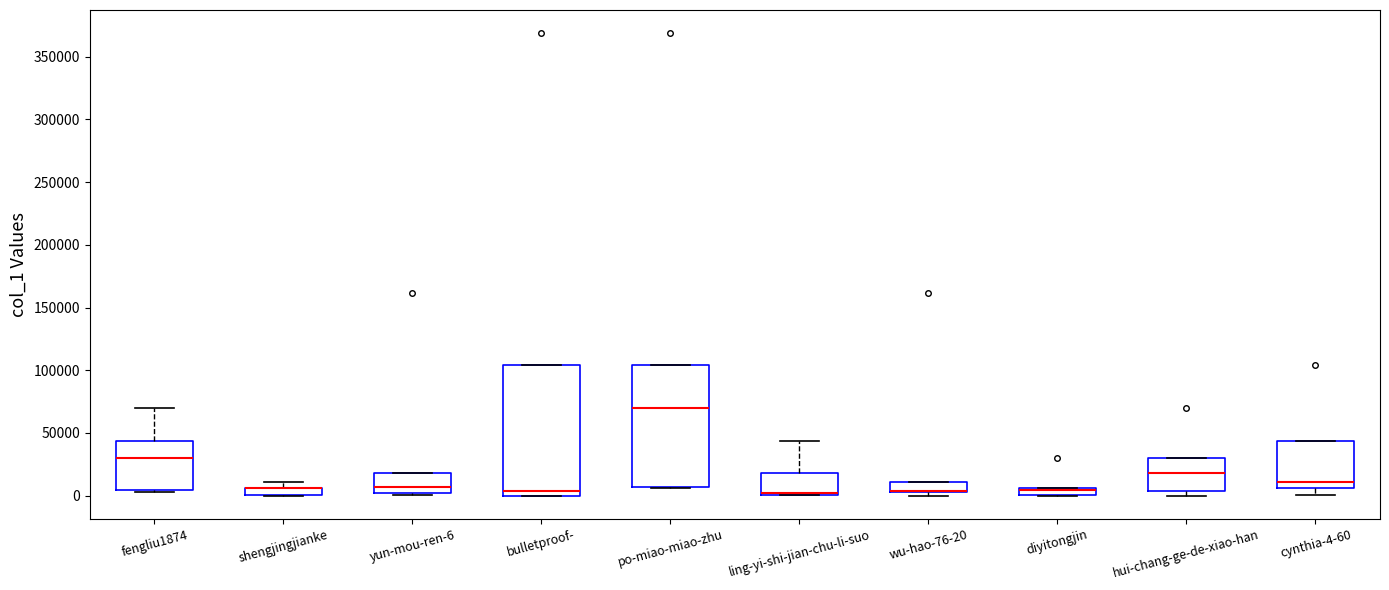

Where is the upper edge of the box for diyitongjin on the y-axis? The values are not printed on the chart, so give them approximately, as read against the axis.

5000